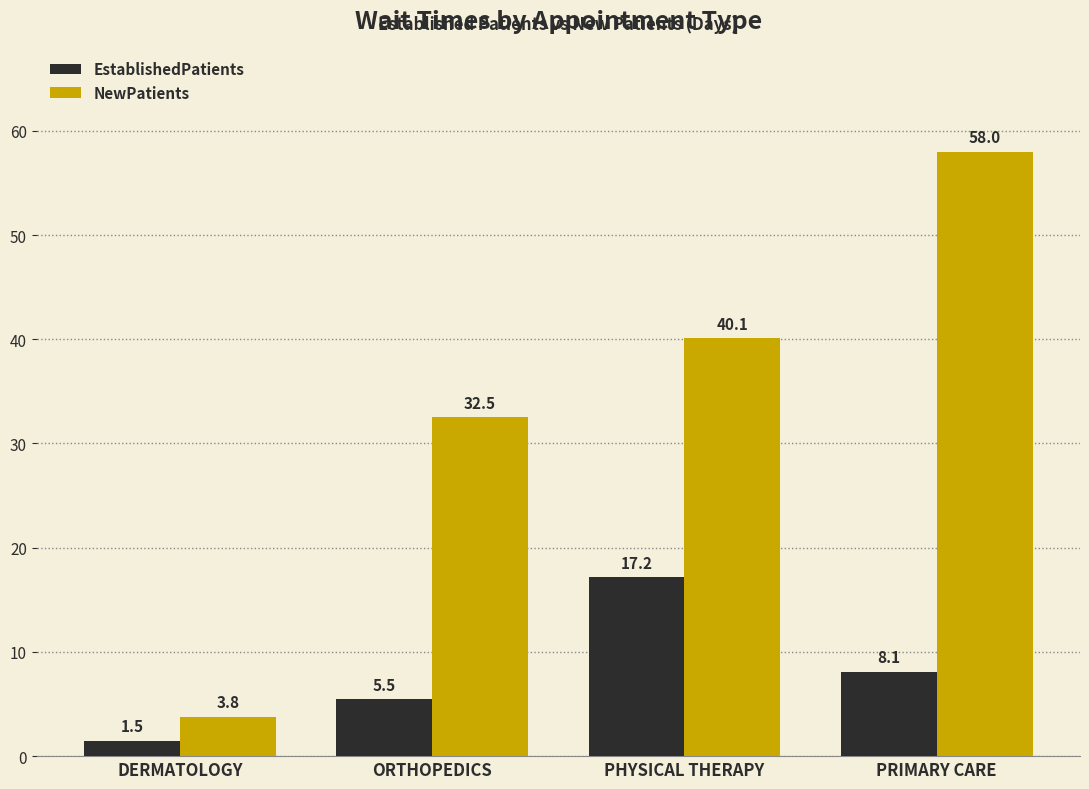

List the series in order of their peak value, lowest first.

EstablishedPatients, NewPatients